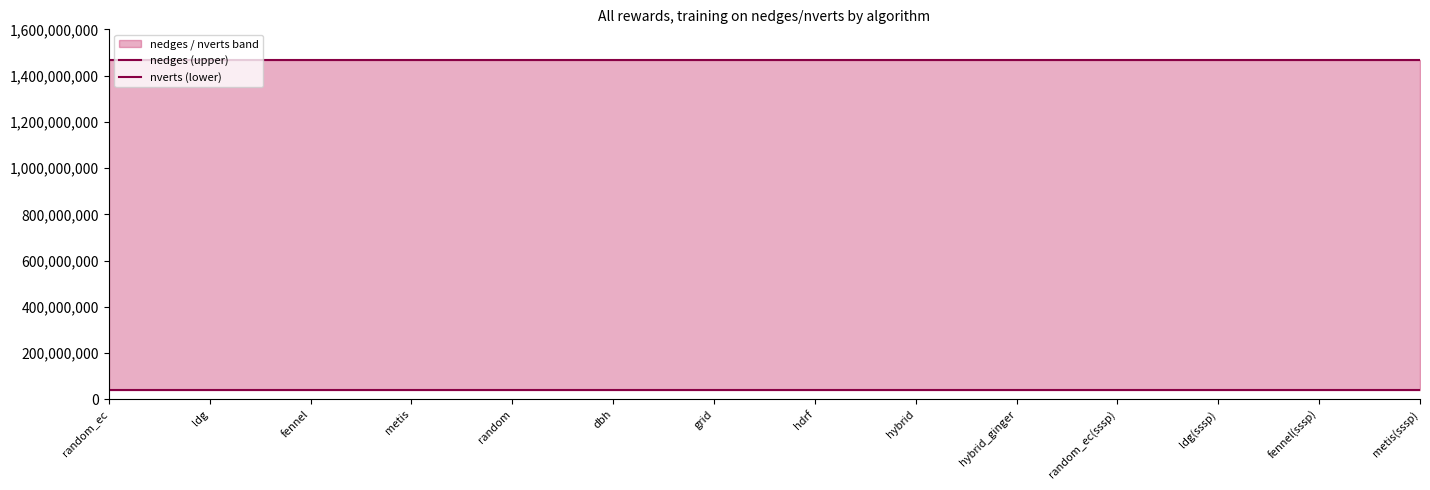

True or false: nverts (lower) and nedges (upper) intersect in this chart.

False